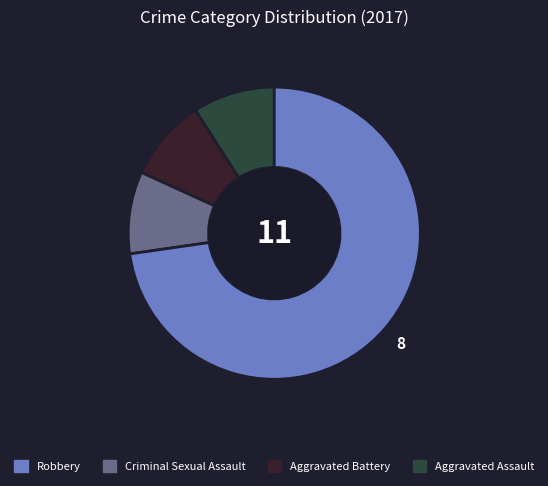

Does any single category account for the majority?

Yes